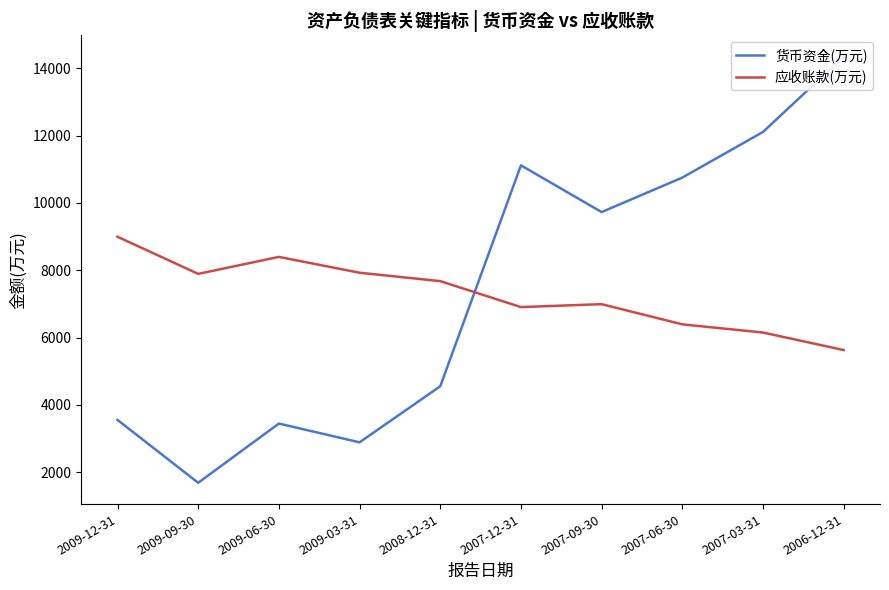

Which series has the widest spread of values?

货币资金(万元)